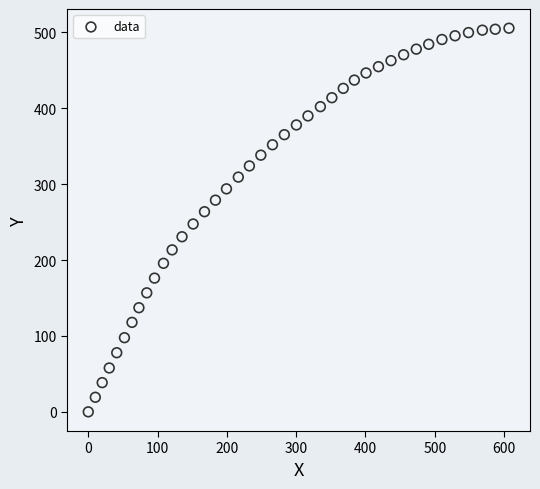

What is the range of Y values (max minus min)?

505.5